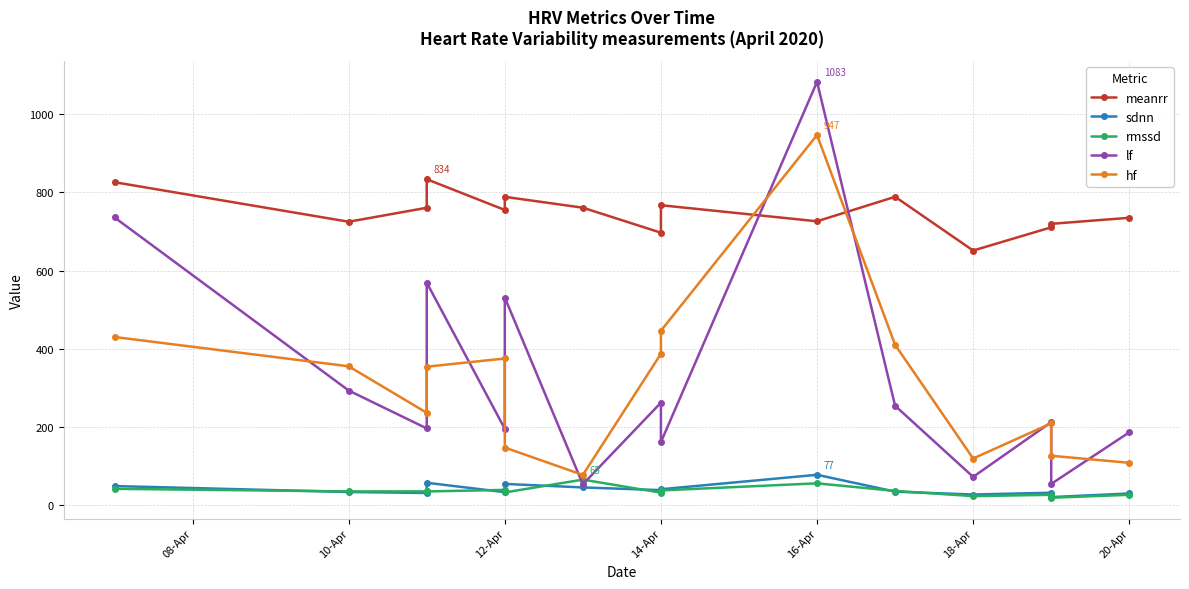

What position from the right is 10-Apr?

14